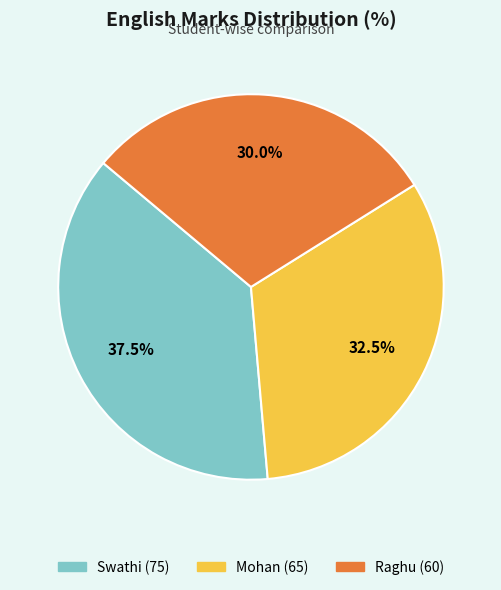

Is there any slice that represents more than half of the pie?

No